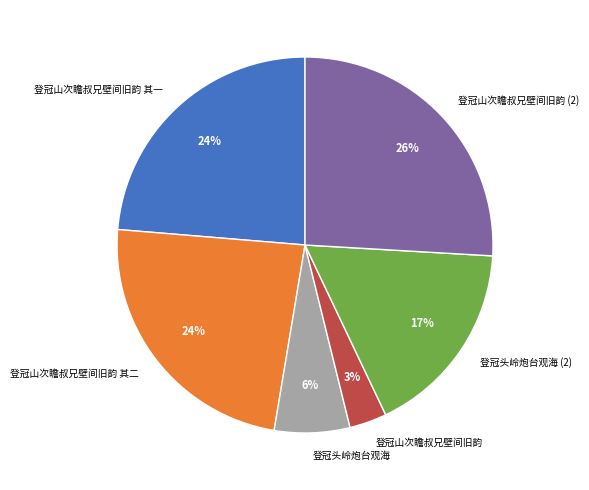

Approximately how many times larger is the value at 登冠山次瞻叔兄壁间旧韵 compared to 登冠头岭炮台观海?

0.5